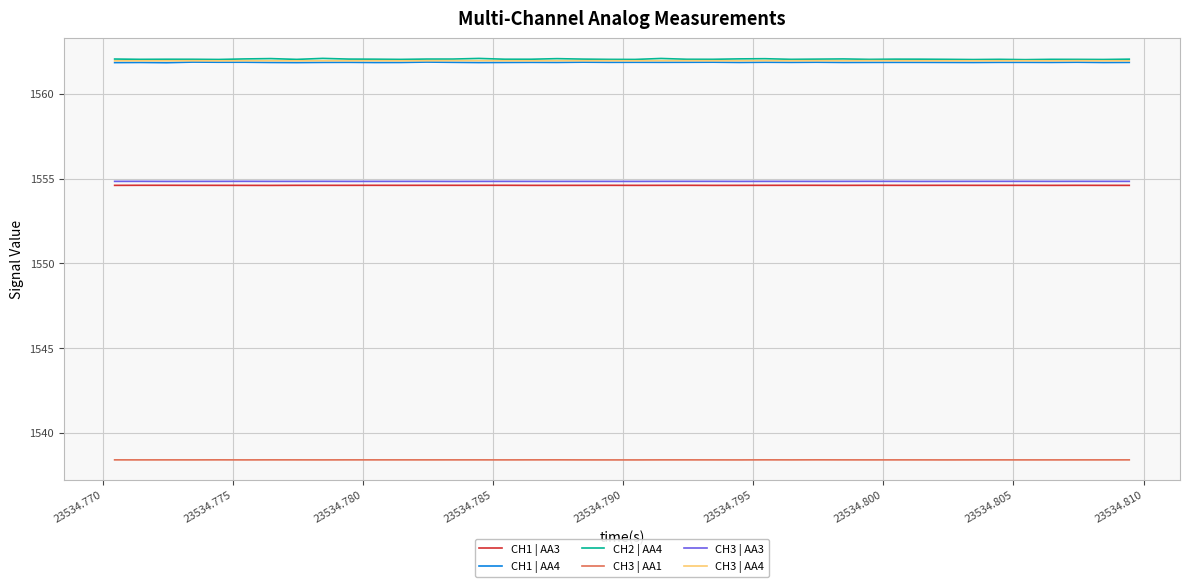

What are all the series names shown in the legend?

CH1 | AA3, CH1 | AA4, CH2 | AA4, CH3 | AA1, CH3 | AA3, CH3 | AA4